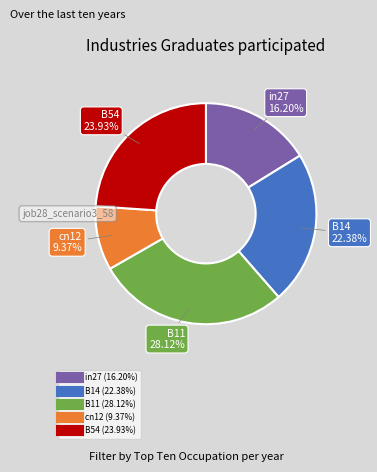

Combined, do cn12 and B11 account for over 50%?

No